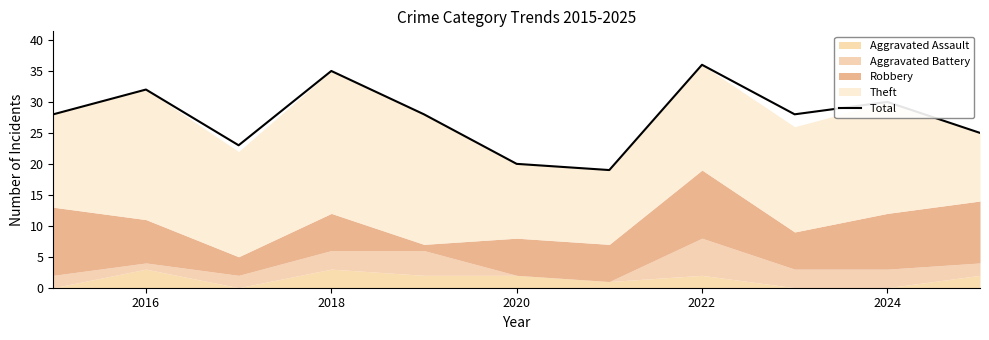

What is the highest value of the Total series?

36